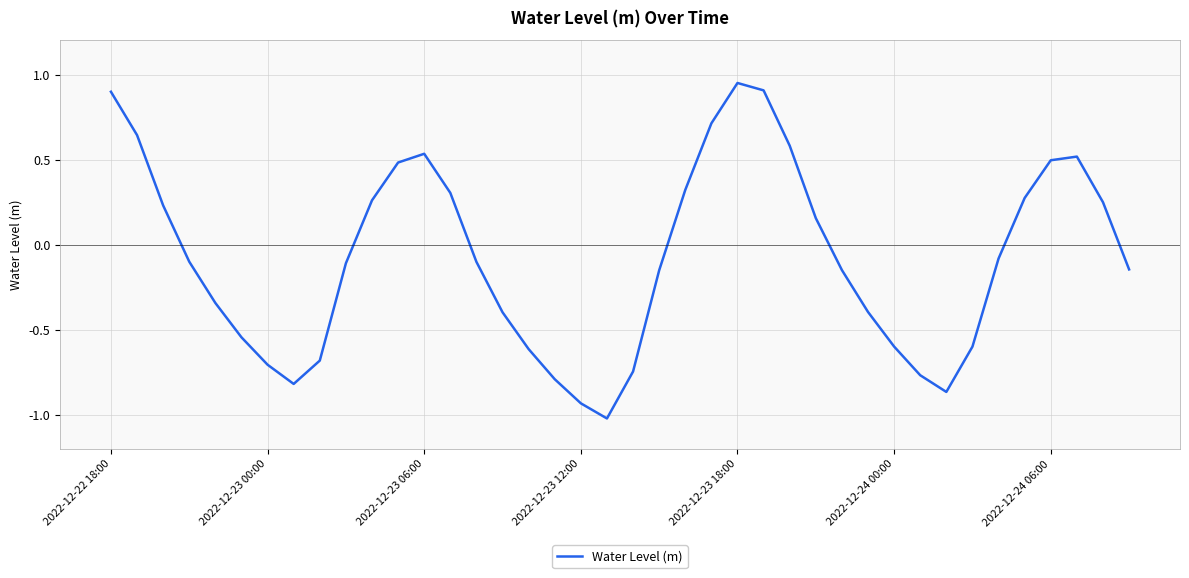

How many interior local valleys (lower than both neighbors) does the data have?

3